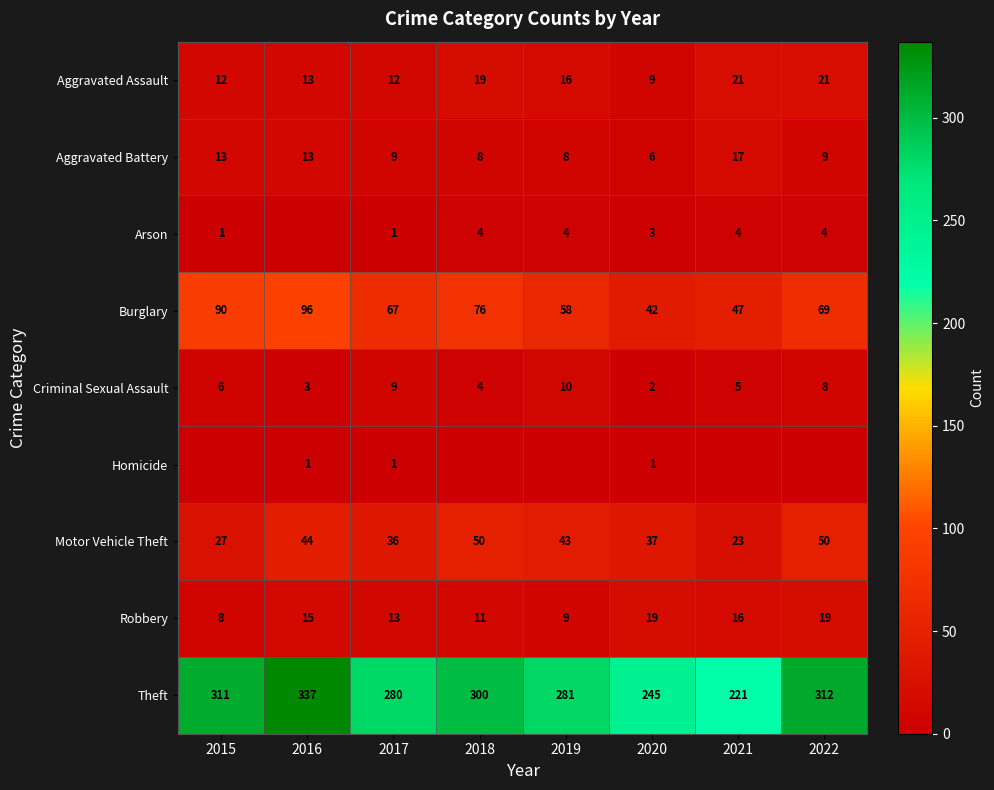

Which category has the highest value in the Burglary series?

2016